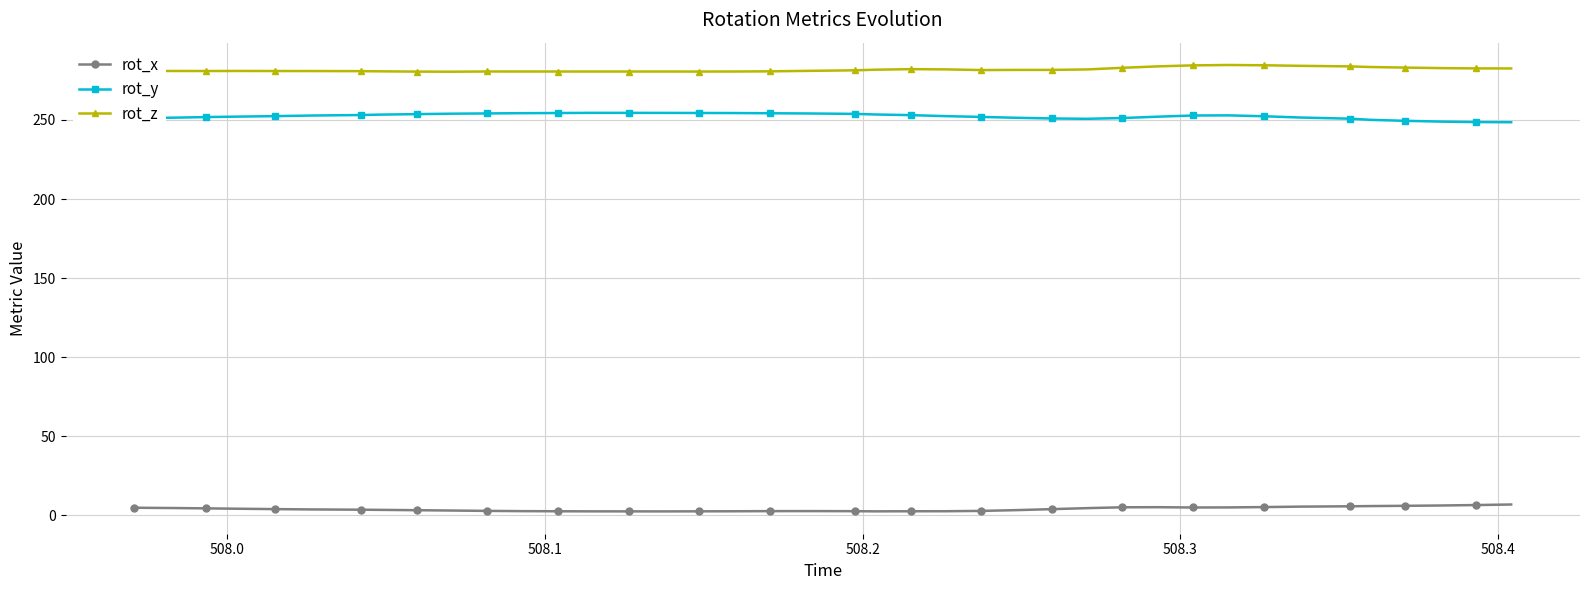

True or false: rot_x has more than 0 points higher than both neighbors.

True